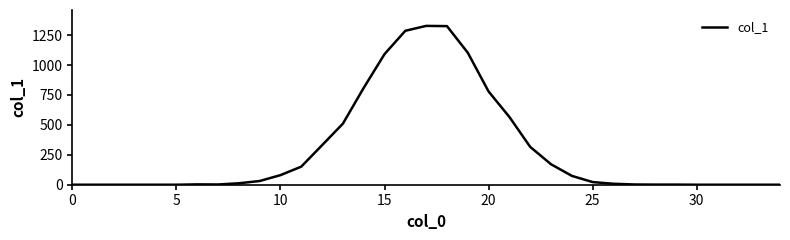

Does the chart have visible grid lines?

No